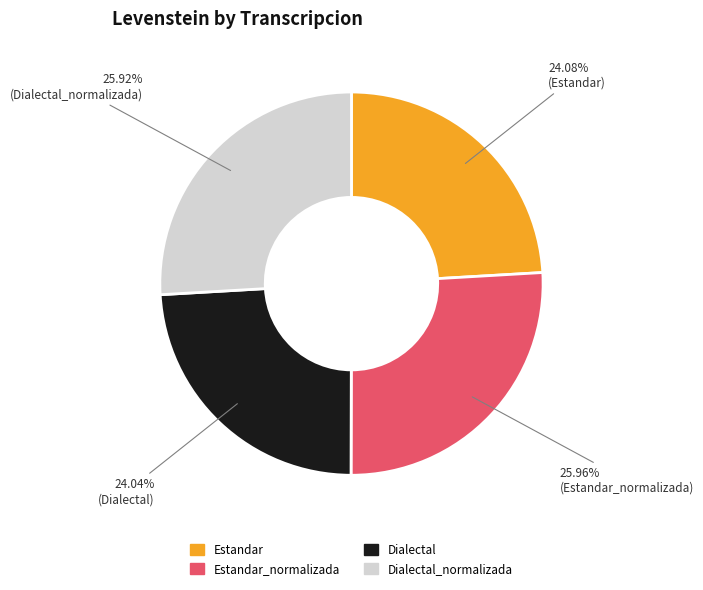

Combined, what portion of the pie is Estandar_normalizada and Dialectal_normalizada?

51.9%